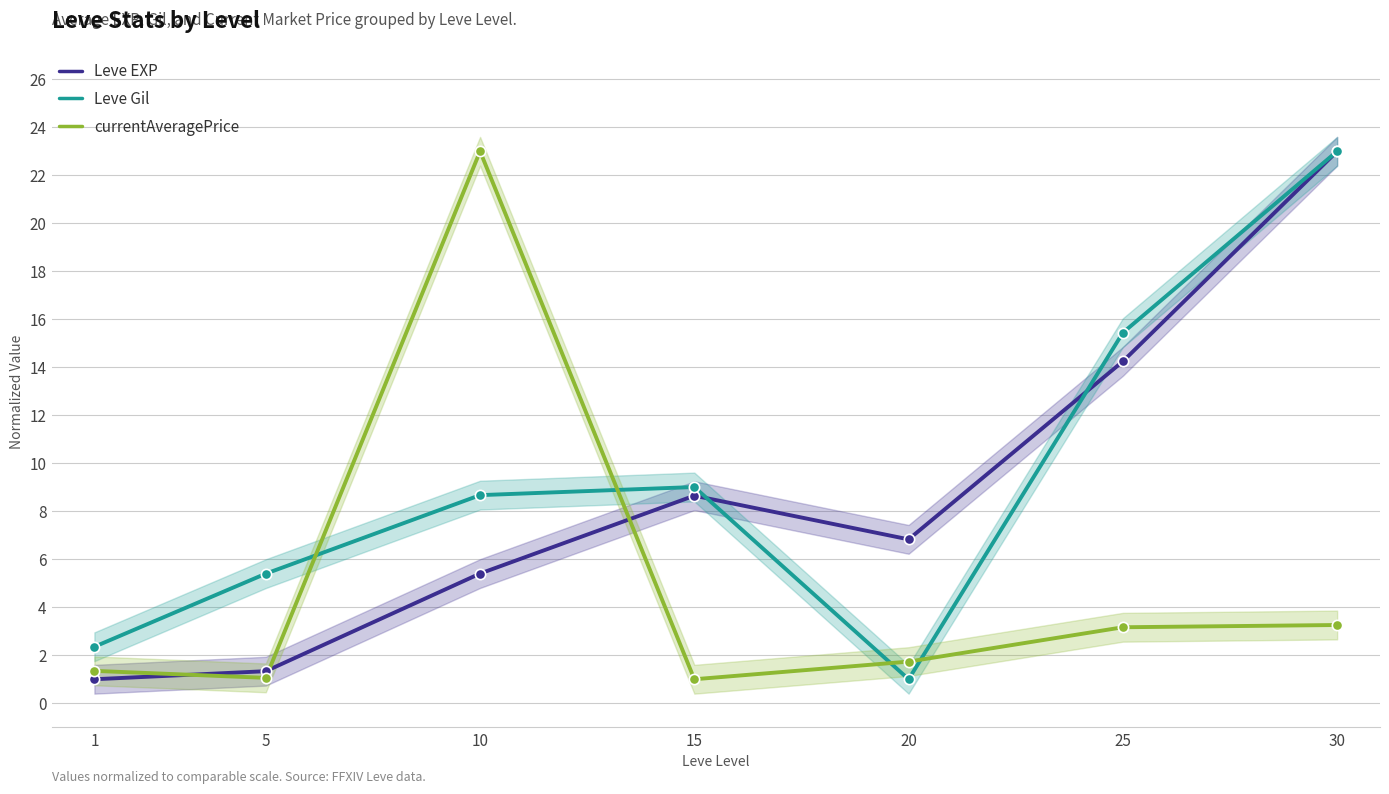

At how many categories does at least one series exceed 9?

4